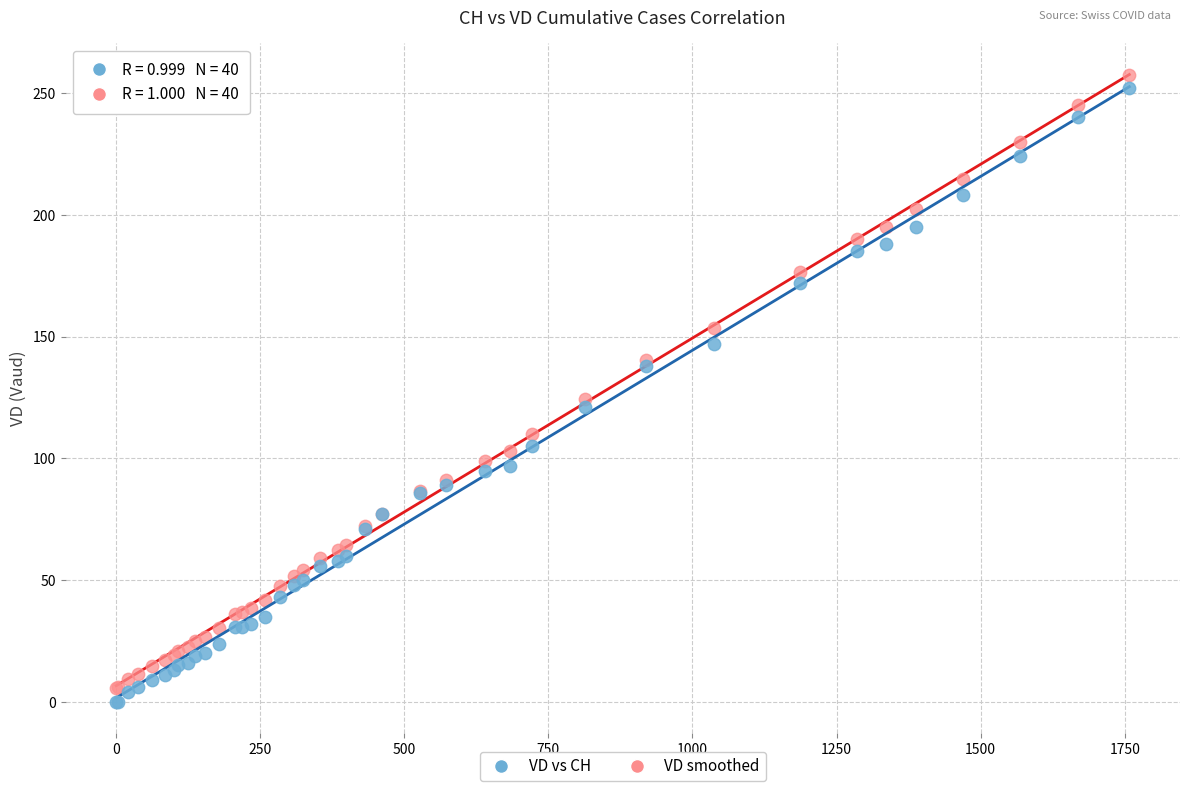

Across all series, what Y value is closest to 128?

124.4